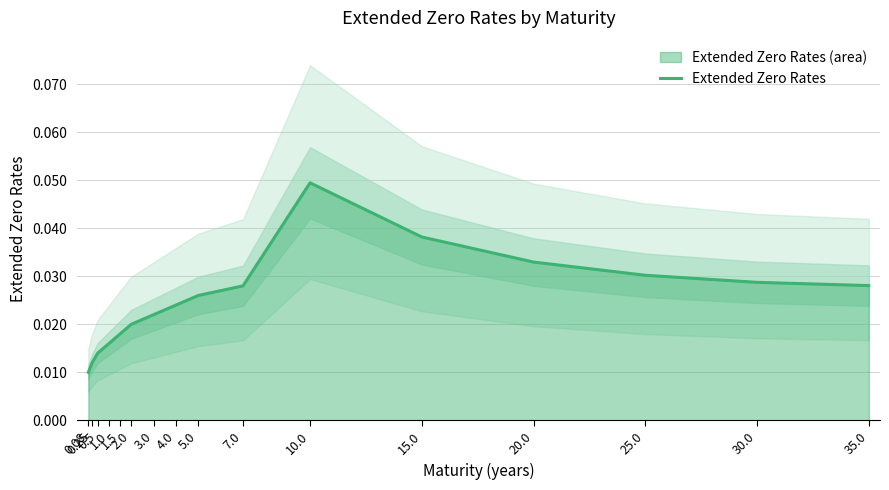

The value at 7.0 is 0.0. True or false?

True